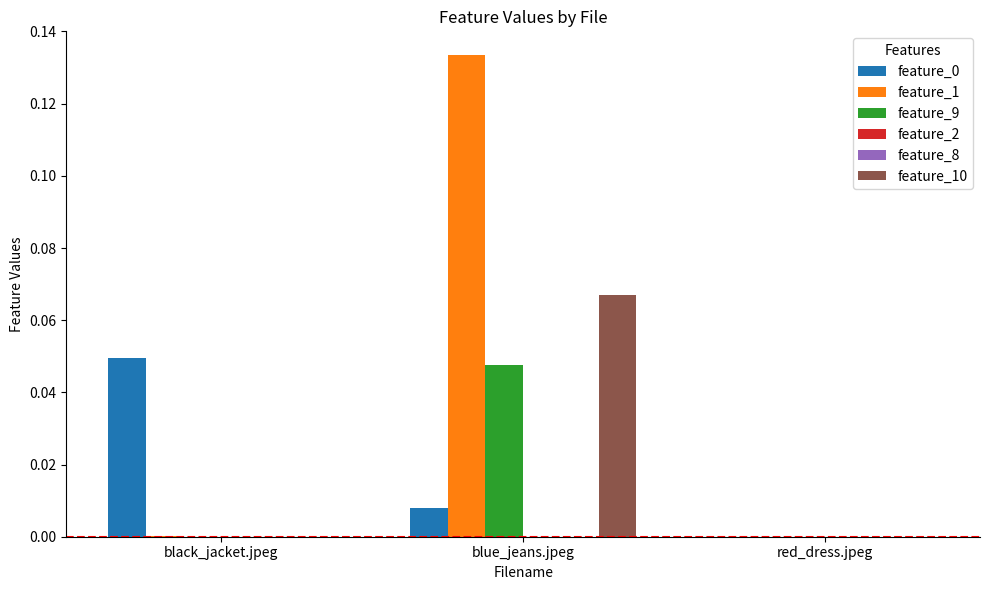

The feature_0 series shows 0.0 at blue_jeans.jpeg. True or false?

True